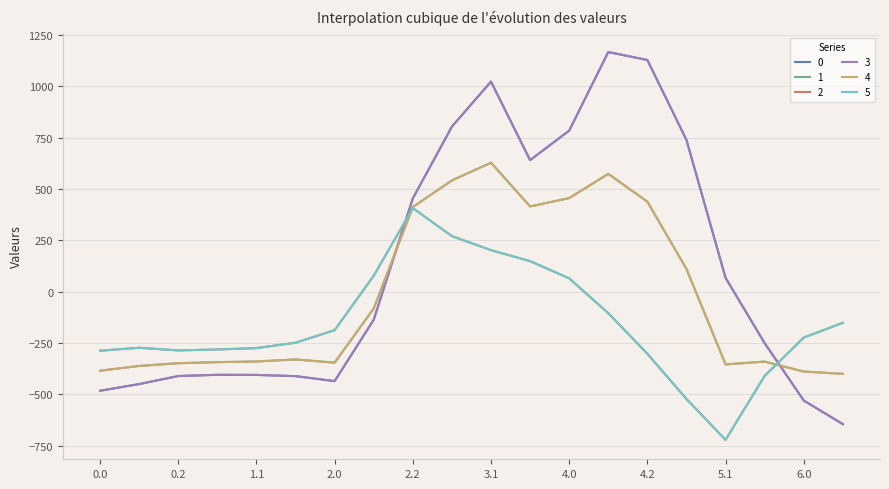

Does the chart display data point markers on the line(s)?

No